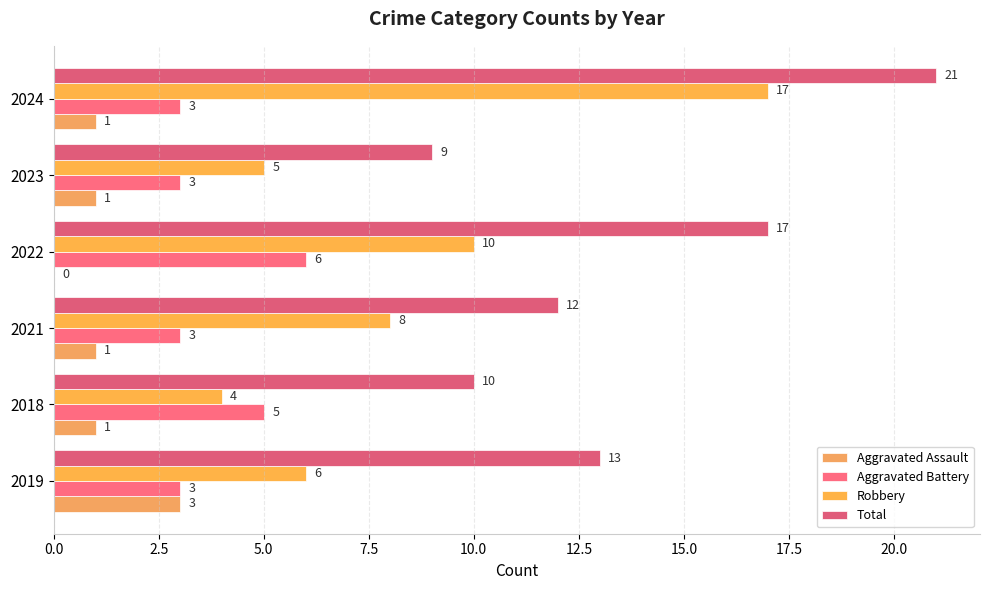

How many values in the Aggravated Battery series exceed 3?

2